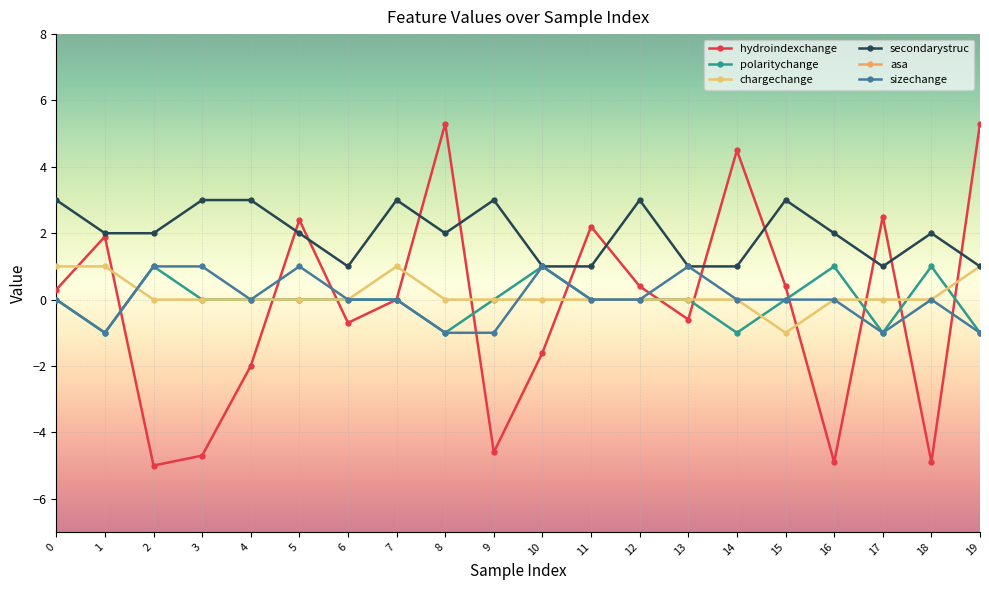

Is it true that secondarystruc equals 1.0 at 13?

True